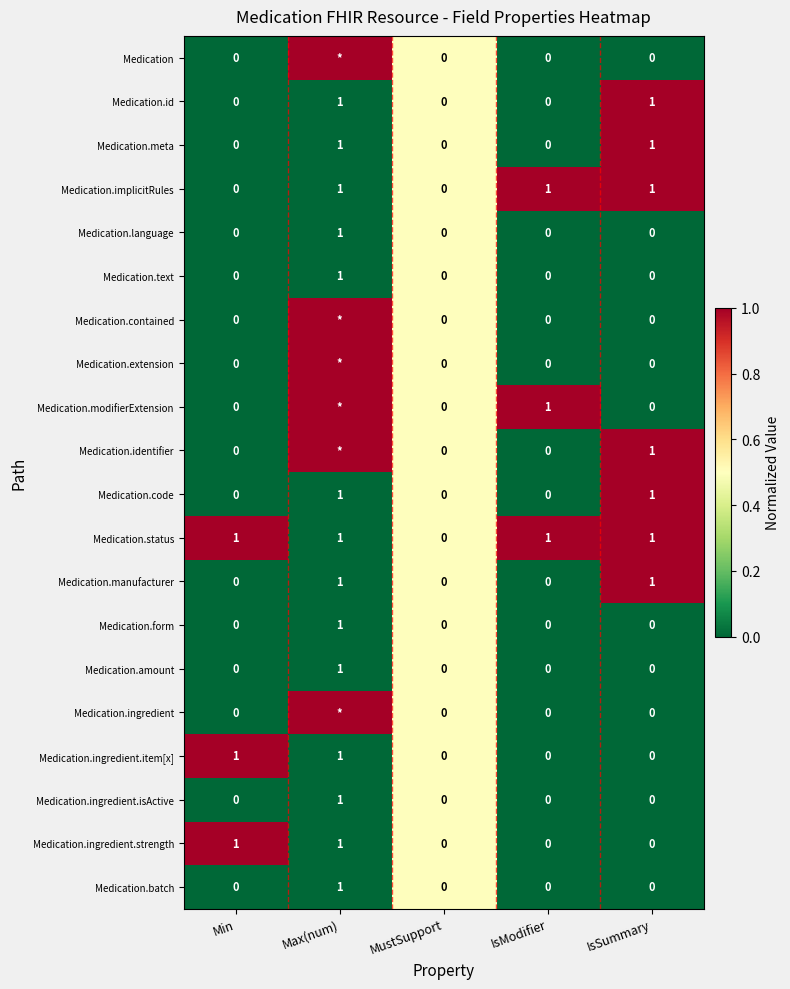

The value of Medication.code at IsSummary is 0.3. True or false?

False